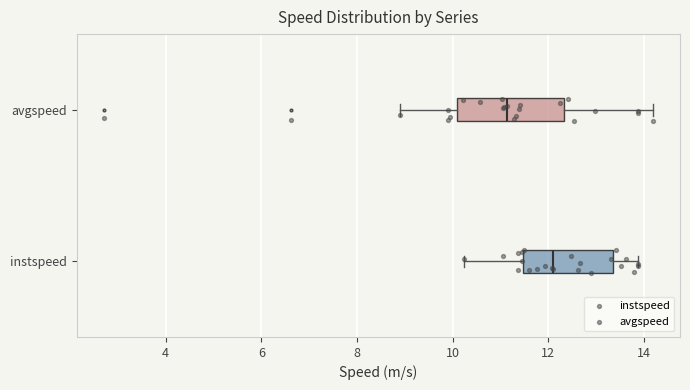

Reading bottom to top, transcribe this box plot: for each box, give where its median line is, the range the box spans, and where its two whiskers end, as read against the x-axis. The values are not printed on the chart, so give them approximately, as read against the axis.

instspeed: median 12.2, box 11.4 to 13.4, whiskers 10.2 to 13.8
avgspeed: median 11.2, box 10.0 to 12.4, whiskers 9.0 to 14.2